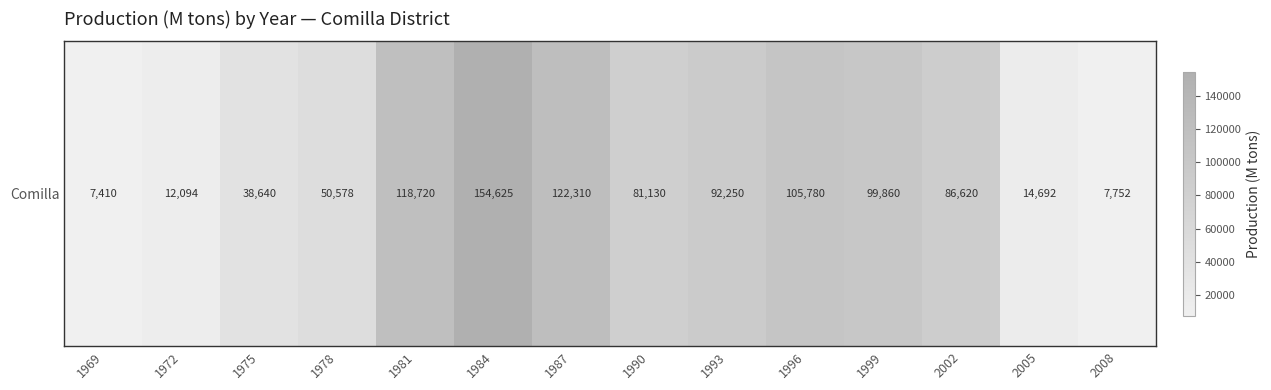

At which category does the chart reach its peak across all series?

1984